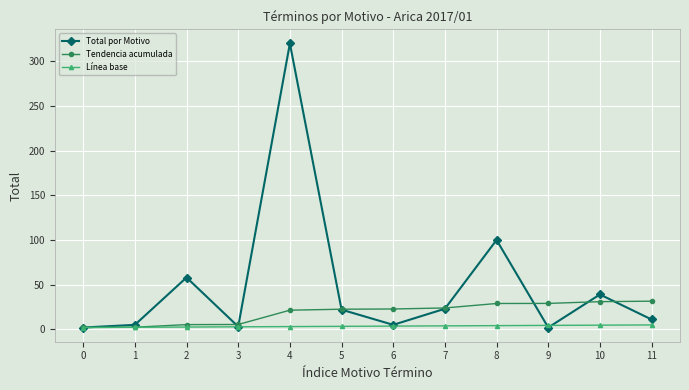

At how many categories does at least one series exceed 294?

1